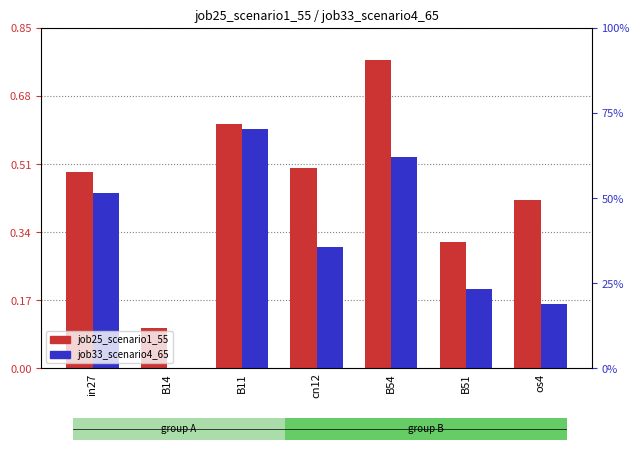

List the series in order of their peak value, highest first.

job25_scenario1_55, job33_scenario4_65